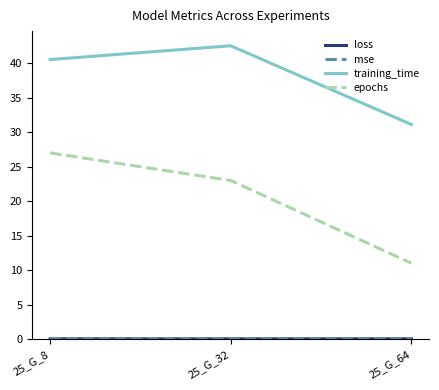

What is the difference between the epochs values at 25_G_8 and 25_G_64?

16.0